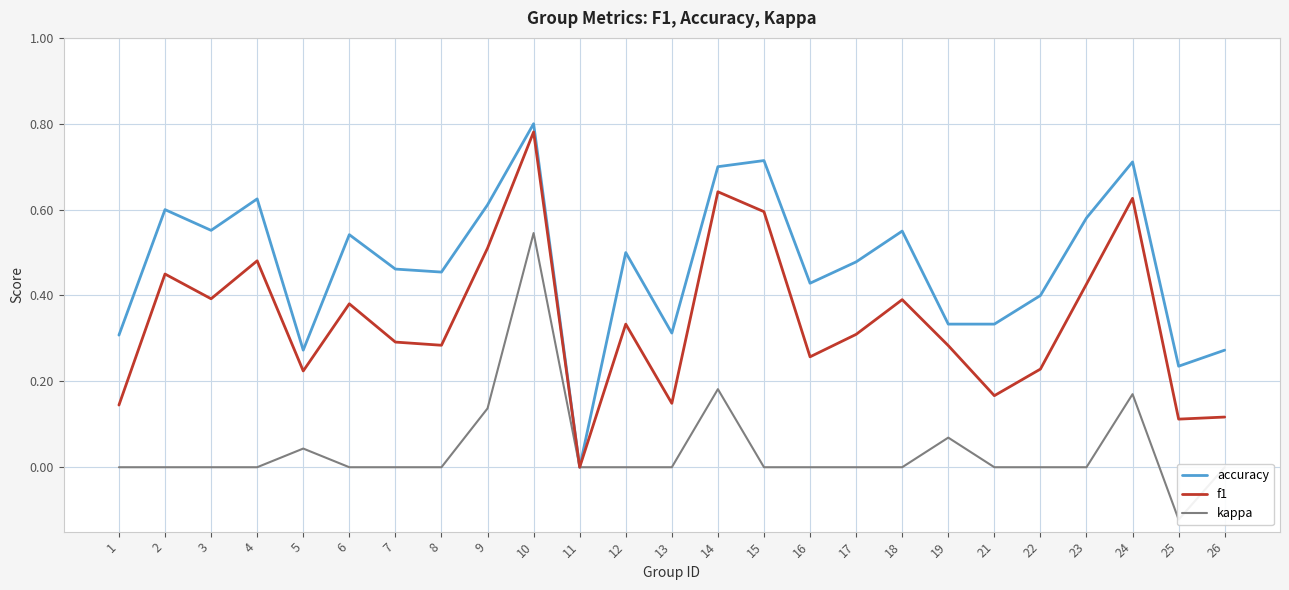

Which series has the largest total across all categories?

accuracy